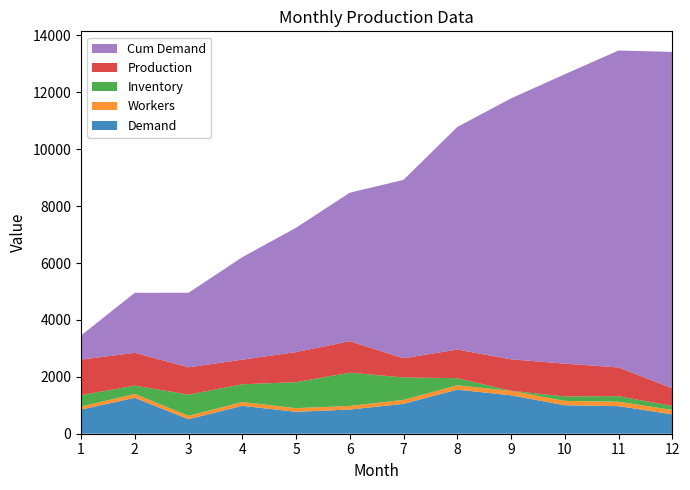

Reading right to left, transcribe all the data shown in this chart.

Demand: 680	970	1000	1350	1550	1050	850	770	980	510	1260	850
Workers: 155	154	154	156	152	139	128	129	133	122	138	107
Inventory: 140	196	157	4	249	790	1168	913	626	742	292	399
Production: 624	1009	1153	1105	1009	672	1105	1057	864	960	1153	1249
Cum Demand: 11820	11140	10170	9170	7820	6270	5220	4370	3600	2620	2110	850